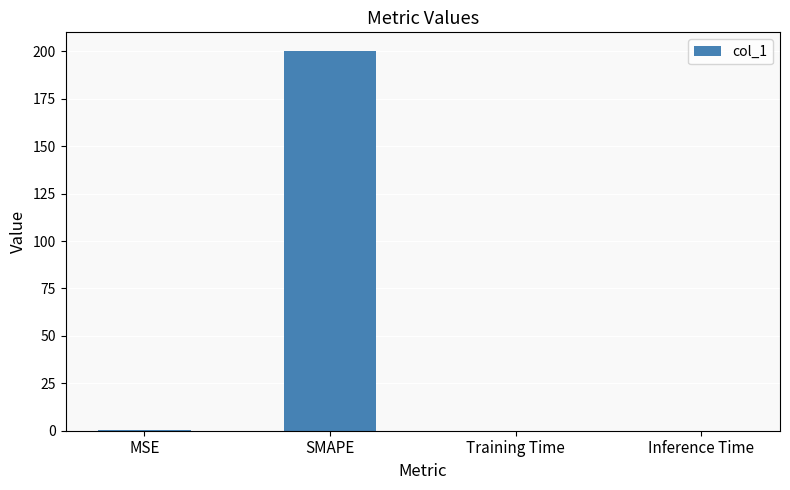

Is it true that the value at SMAPE is 200.0?

True